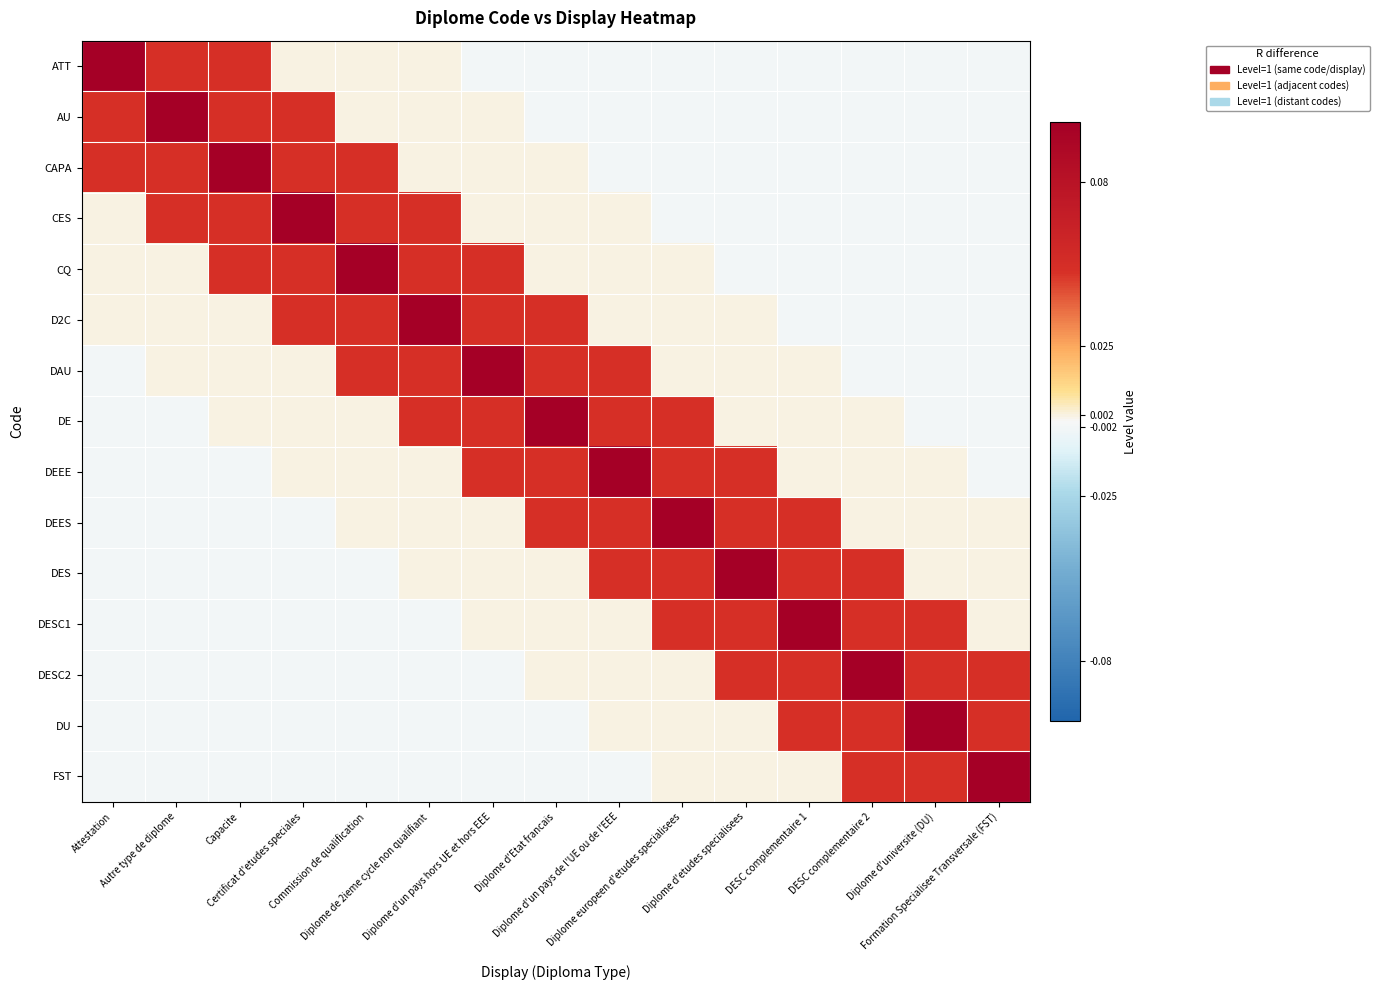

Reading left to right, extract all data points from this chart.

ATT: Attestation=1.0	Autre type de diplome=0.1	Capacite=0.1	Certificat d'etudes speciales=0.0	Commission de qualification=0.0	Diplome de 2ieme cycle non qualifiant=0.0	Diplome d'un pays hors UE et hors EEE=-0.0	Diplome d'Etat francais=-0.0	Diplome d'un pays de l'UE ou de l'EEE=-0.0	Diplome europeen d'etudes specialisees=-0.0	Diplome d'etudes specialisees=-0.0	DESC complementaire 1=-0.0	DESC complementaire 2=-0.0	Diplome d'universite (DU)=-0.0	Formation Specialisee Transversale (FST)=-0.0
AU: Attestation=0.1	Autre type de diplome=1.0	Capacite=0.1	Certificat d'etudes speciales=0.1	Commission de qualification=0.0	Diplome de 2ieme cycle non qualifiant=0.0	Diplome d'un pays hors UE et hors EEE=0.0	Diplome d'Etat francais=-0.0	Diplome d'un pays de l'UE ou de l'EEE=-0.0	Diplome europeen d'etudes specialisees=-0.0	Diplome d'etudes specialisees=-0.0	DESC complementaire 1=-0.0	DESC complementaire 2=-0.0	Diplome d'universite (DU)=-0.0	Formation Specialisee Transversale (FST)=-0.0
CAPA: Attestation=0.1	Autre type de diplome=0.1	Capacite=1.0	Certificat d'etudes speciales=0.1	Commission de qualification=0.1	Diplome de 2ieme cycle non qualifiant=0.0	Diplome d'un pays hors UE et hors EEE=0.0	Diplome d'Etat francais=0.0	Diplome d'un pays de l'UE ou de l'EEE=-0.0	Diplome europeen d'etudes specialisees=-0.0	Diplome d'etudes specialisees=-0.0	DESC complementaire 1=-0.0	DESC complementaire 2=-0.0	Diplome d'universite (DU)=-0.0	Formation Specialisee Transversale (FST)=-0.0
CES: Attestation=0.0	Autre type de diplome=0.1	Capacite=0.1	Certificat d'etudes speciales=1.0	Commission de qualification=0.1	Diplome de 2ieme cycle non qualifiant=0.1	Diplome d'un pays hors UE et hors EEE=0.0	Diplome d'Etat francais=0.0	Diplome d'un pays de l'UE ou de l'EEE=0.0	Diplome europeen d'etudes specialisees=-0.0	Diplome d'etudes specialisees=-0.0	DESC complementaire 1=-0.0	DESC complementaire 2=-0.0	Diplome d'universite (DU)=-0.0	Formation Specialisee Transversale (FST)=-0.0
CQ: Attestation=0.0	Autre type de diplome=0.0	Capacite=0.1	Certificat d'etudes speciales=0.1	Commission de qualification=1.0	Diplome de 2ieme cycle non qualifiant=0.1	Diplome d'un pays hors UE et hors EEE=0.1	Diplome d'Etat francais=0.0	Diplome d'un pays de l'UE ou de l'EEE=0.0	Diplome europeen d'etudes specialisees=0.0	Diplome d'etudes specialisees=-0.0	DESC complementaire 1=-0.0	DESC complementaire 2=-0.0	Diplome d'universite (DU)=-0.0	Formation Specialisee Transversale (FST)=-0.0
D2C: Attestation=0.0	Autre type de diplome=0.0	Capacite=0.0	Certificat d'etudes speciales=0.1	Commission de qualification=0.1	Diplome de 2ieme cycle non qualifiant=1.0	Diplome d'un pays hors UE et hors EEE=0.1	Diplome d'Etat francais=0.1	Diplome d'un pays de l'UE ou de l'EEE=0.0	Diplome europeen d'etudes specialisees=0.0	Diplome d'etudes specialisees=0.0	DESC complementaire 1=-0.0	DESC complementaire 2=-0.0	Diplome d'universite (DU)=-0.0	Formation Specialisee Transversale (FST)=-0.0
DAU: Attestation=-0.0	Autre type de diplome=0.0	Capacite=0.0	Certificat d'etudes speciales=0.0	Commission de qualification=0.1	Diplome de 2ieme cycle non qualifiant=0.1	Diplome d'un pays hors UE et hors EEE=1.0	Diplome d'Etat francais=0.1	Diplome d'un pays de l'UE ou de l'EEE=0.1	Diplome europeen d'etudes specialisees=0.0	Diplome d'etudes specialisees=0.0	DESC complementaire 1=0.0	DESC complementaire 2=-0.0	Diplome d'universite (DU)=-0.0	Formation Specialisee Transversale (FST)=-0.0
DE: Attestation=-0.0	Autre type de diplome=-0.0	Capacite=0.0	Certificat d'etudes speciales=0.0	Commission de qualification=0.0	Diplome de 2ieme cycle non qualifiant=0.1	Diplome d'un pays hors UE et hors EEE=0.1	Diplome d'Etat francais=1.0	Diplome d'un pays de l'UE ou de l'EEE=0.1	Diplome europeen d'etudes specialisees=0.1	Diplome d'etudes specialisees=0.0	DESC complementaire 1=0.0	DESC complementaire 2=0.0	Diplome d'universite (DU)=-0.0	Formation Specialisee Transversale (FST)=-0.0
DEEE: Attestation=-0.0	Autre type de diplome=-0.0	Capacite=-0.0	Certificat d'etudes speciales=0.0	Commission de qualification=0.0	Diplome de 2ieme cycle non qualifiant=0.0	Diplome d'un pays hors UE et hors EEE=0.1	Diplome d'Etat francais=0.1	Diplome d'un pays de l'UE ou de l'EEE=1.0	Diplome europeen d'etudes specialisees=0.1	Diplome d'etudes specialisees=0.1	DESC complementaire 1=0.0	DESC complementaire 2=0.0	Diplome d'universite (DU)=0.0	Formation Specialisee Transversale (FST)=-0.0
DEES: Attestation=-0.0	Autre type de diplome=-0.0	Capacite=-0.0	Certificat d'etudes speciales=-0.0	Commission de qualification=0.0	Diplome de 2ieme cycle non qualifiant=0.0	Diplome d'un pays hors UE et hors EEE=0.0	Diplome d'Etat francais=0.1	Diplome d'un pays de l'UE ou de l'EEE=0.1	Diplome europeen d'etudes specialisees=1.0	Diplome d'etudes specialisees=0.1	DESC complementaire 1=0.1	DESC complementaire 2=0.0	Diplome d'universite (DU)=0.0	Formation Specialisee Transversale (FST)=0.0
DES: Attestation=-0.0	Autre type de diplome=-0.0	Capacite=-0.0	Certificat d'etudes speciales=-0.0	Commission de qualification=-0.0	Diplome de 2ieme cycle non qualifiant=0.0	Diplome d'un pays hors UE et hors EEE=0.0	Diplome d'Etat francais=0.0	Diplome d'un pays de l'UE ou de l'EEE=0.1	Diplome europeen d'etudes specialisees=0.1	Diplome d'etudes specialisees=1.0	DESC complementaire 1=0.1	DESC complementaire 2=0.1	Diplome d'universite (DU)=0.0	Formation Specialisee Transversale (FST)=0.0
DESC1: Attestation=-0.0	Autre type de diplome=-0.0	Capacite=-0.0	Certificat d'etudes speciales=-0.0	Commission de qualification=-0.0	Diplome de 2ieme cycle non qualifiant=-0.0	Diplome d'un pays hors UE et hors EEE=0.0	Diplome d'Etat francais=0.0	Diplome d'un pays de l'UE ou de l'EEE=0.0	Diplome europeen d'etudes specialisees=0.1	Diplome d'etudes specialisees=0.1	DESC complementaire 1=1.0	DESC complementaire 2=0.1	Diplome d'universite (DU)=0.1	Formation Specialisee Transversale (FST)=0.0
DESC2: Attestation=-0.0	Autre type de diplome=-0.0	Capacite=-0.0	Certificat d'etudes speciales=-0.0	Commission de qualification=-0.0	Diplome de 2ieme cycle non qualifiant=-0.0	Diplome d'un pays hors UE et hors EEE=-0.0	Diplome d'Etat francais=0.0	Diplome d'un pays de l'UE ou de l'EEE=0.0	Diplome europeen d'etudes specialisees=0.0	Diplome d'etudes specialisees=0.1	DESC complementaire 1=0.1	DESC complementaire 2=1.0	Diplome d'universite (DU)=0.1	Formation Specialisee Transversale (FST)=0.1
DU: Attestation=-0.0	Autre type de diplome=-0.0	Capacite=-0.0	Certificat d'etudes speciales=-0.0	Commission de qualification=-0.0	Diplome de 2ieme cycle non qualifiant=-0.0	Diplome d'un pays hors UE et hors EEE=-0.0	Diplome d'Etat francais=-0.0	Diplome d'un pays de l'UE ou de l'EEE=0.0	Diplome europeen d'etudes specialisees=0.0	Diplome d'etudes specialisees=0.0	DESC complementaire 1=0.1	DESC complementaire 2=0.1	Diplome d'universite (DU)=1.0	Formation Specialisee Transversale (FST)=0.1
FST: Attestation=-0.0	Autre type de diplome=-0.0	Capacite=-0.0	Certificat d'etudes speciales=-0.0	Commission de qualification=-0.0	Diplome de 2ieme cycle non qualifiant=-0.0	Diplome d'un pays hors UE et hors EEE=-0.0	Diplome d'Etat francais=-0.0	Diplome d'un pays de l'UE ou de l'EEE=-0.0	Diplome europeen d'etudes specialisees=0.0	Diplome d'etudes specialisees=0.0	DESC complementaire 1=0.0	DESC complementaire 2=0.1	Diplome d'universite (DU)=0.1	Formation Specialisee Transversale (FST)=1.0